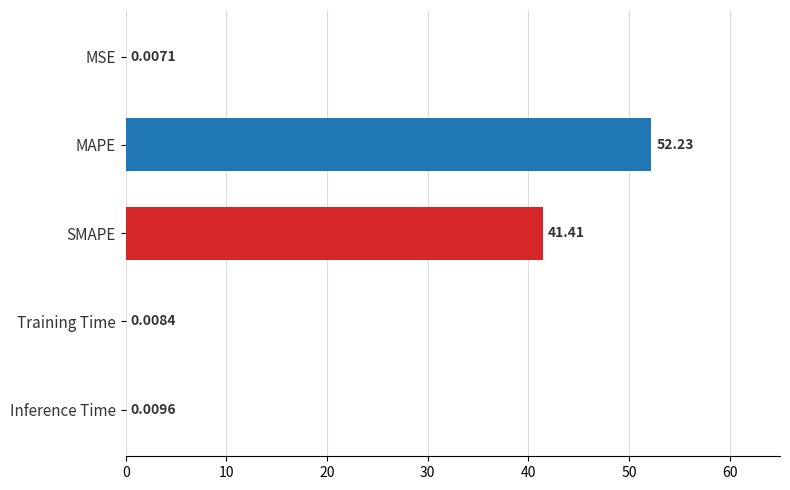

Which label corresponds to the largest value in the chart?

MAPE